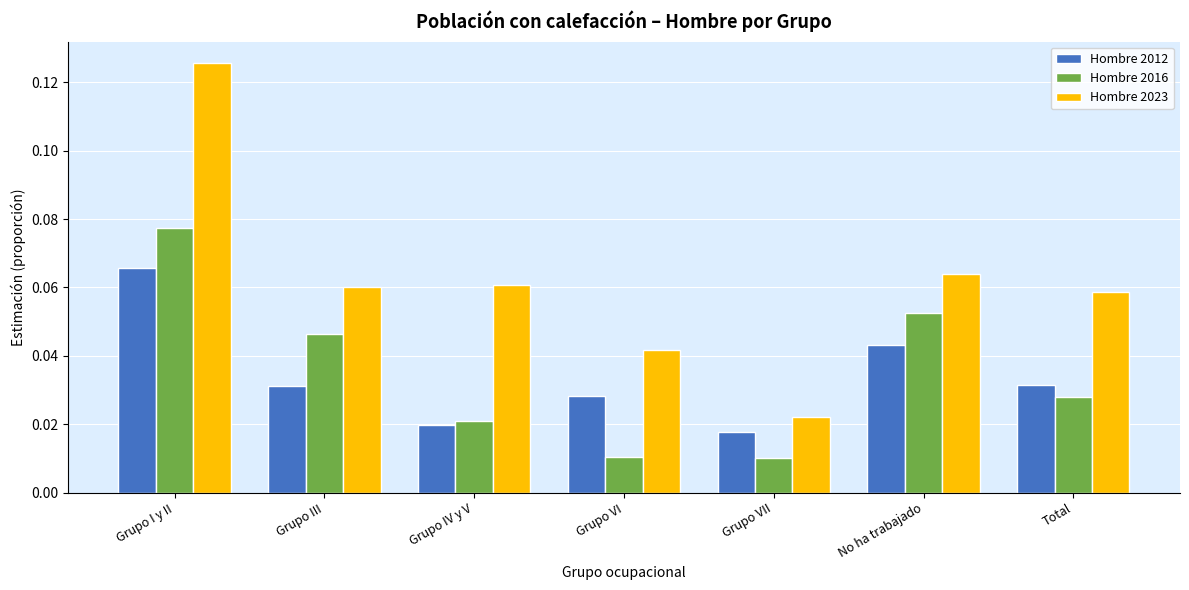

How many Hombre 2023 values are between 0 and 1?

7